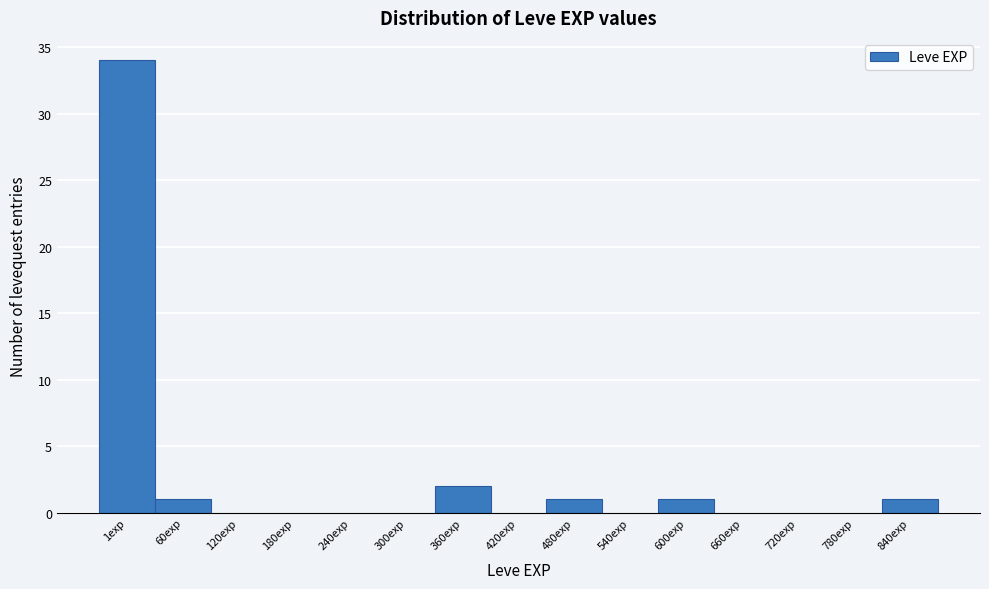

Reading left to right, transcribe all the data shown in this chart.

1exp=34	60exp=1	120exp=0	180exp=0	240exp=0	300exp=0	360exp=2	420exp=0	480exp=1	540exp=0	600exp=1	660exp=0	720exp=0	780exp=0	840exp=1